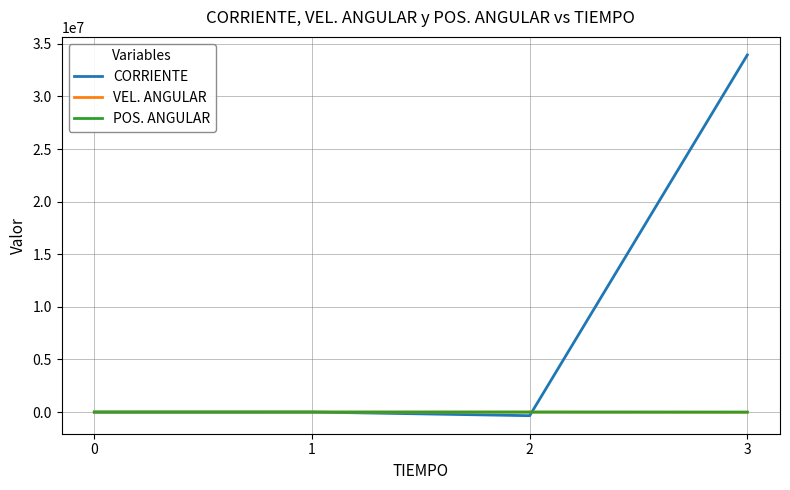

Which series has the largest range (max minus min)?

CORRIENTE